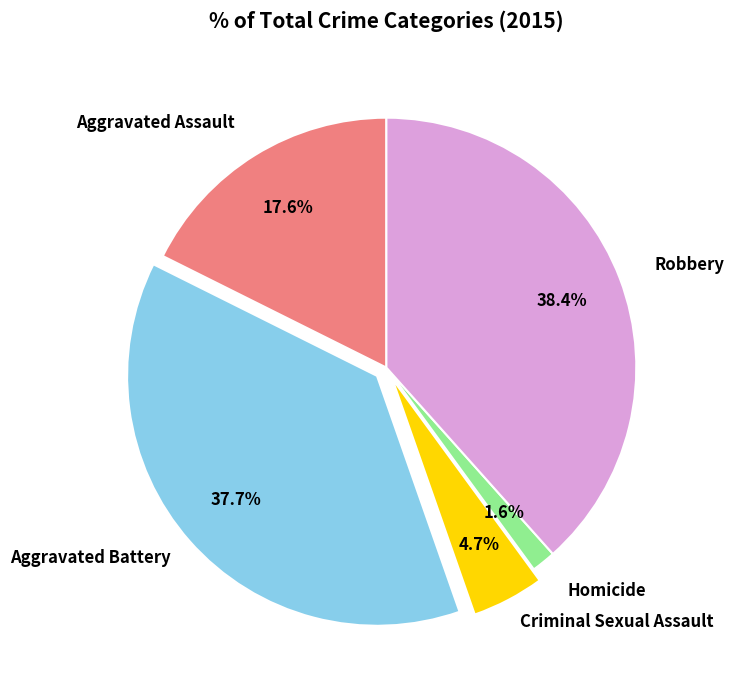

Does any single category account for the majority?

No